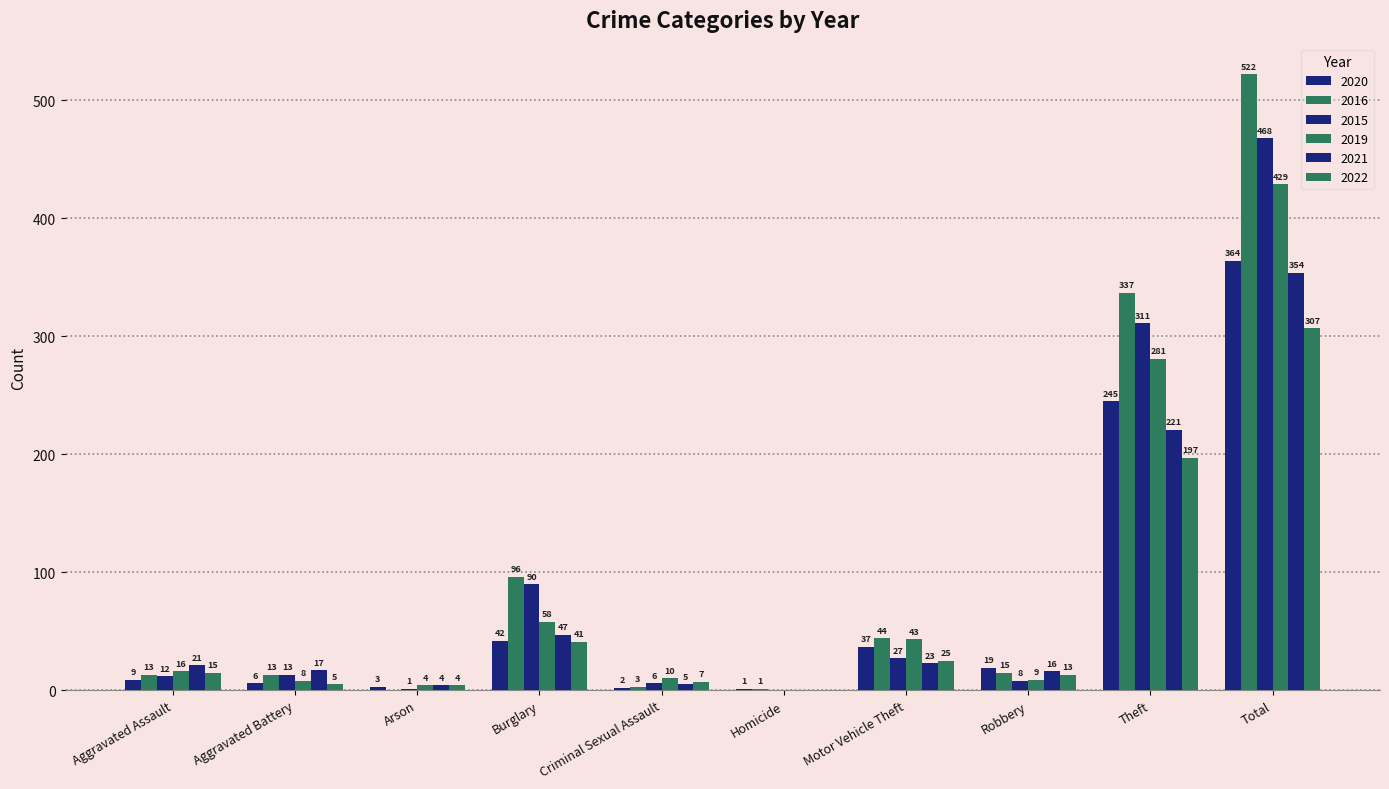

How many positive values does the 2019 series have?

9